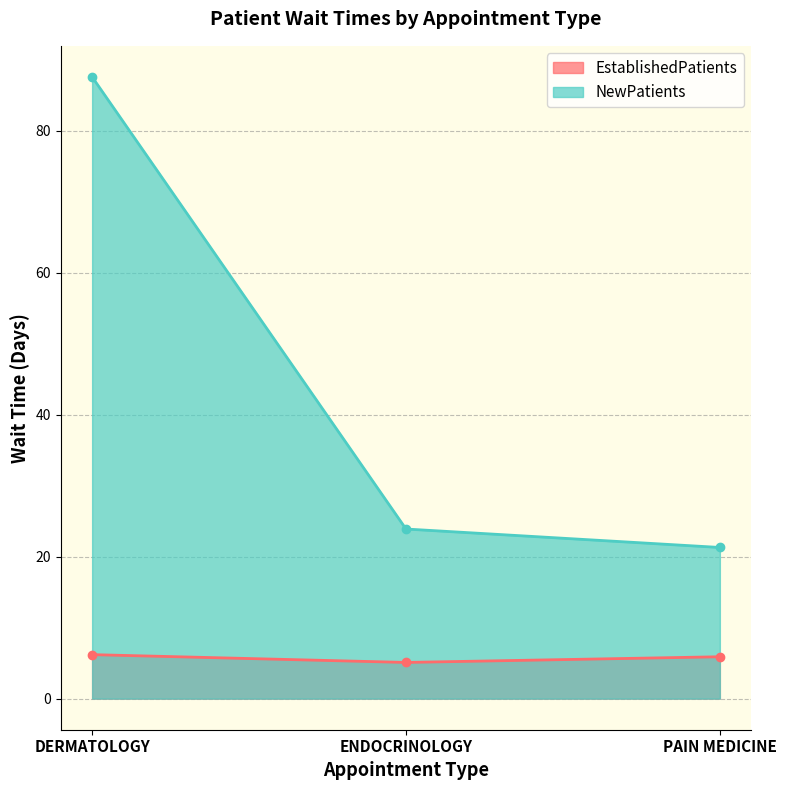

How many data points in NewPatients are above 23?

2